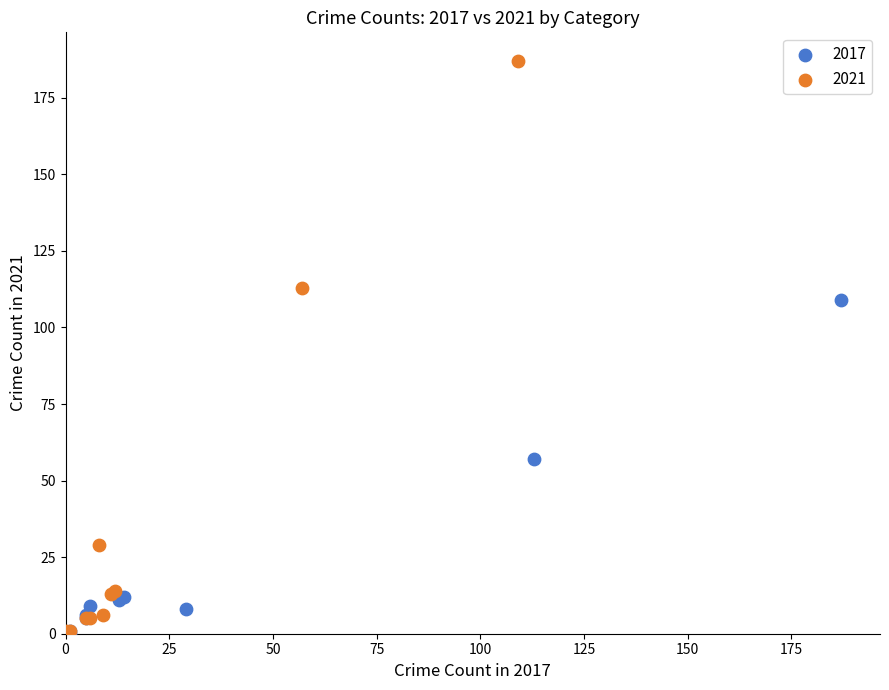

Which series has the largest Y range (max minus min)?

2021